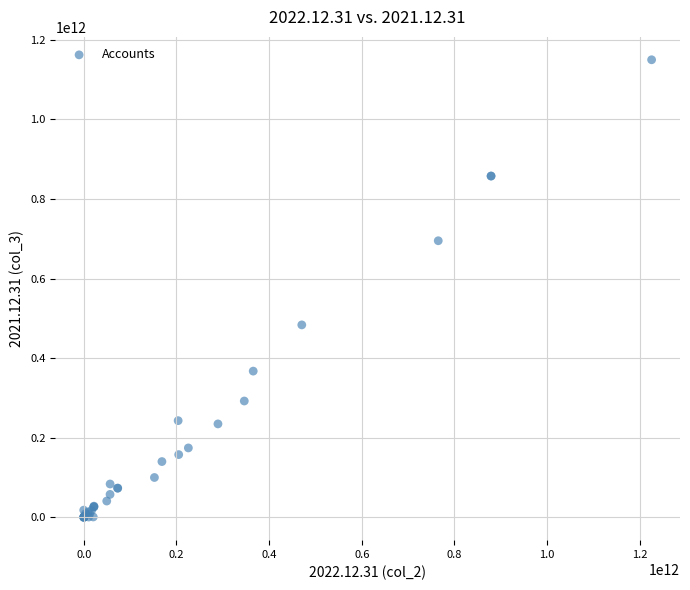

What Y value in the scatter plot is closest to 574898179572?

483512329048